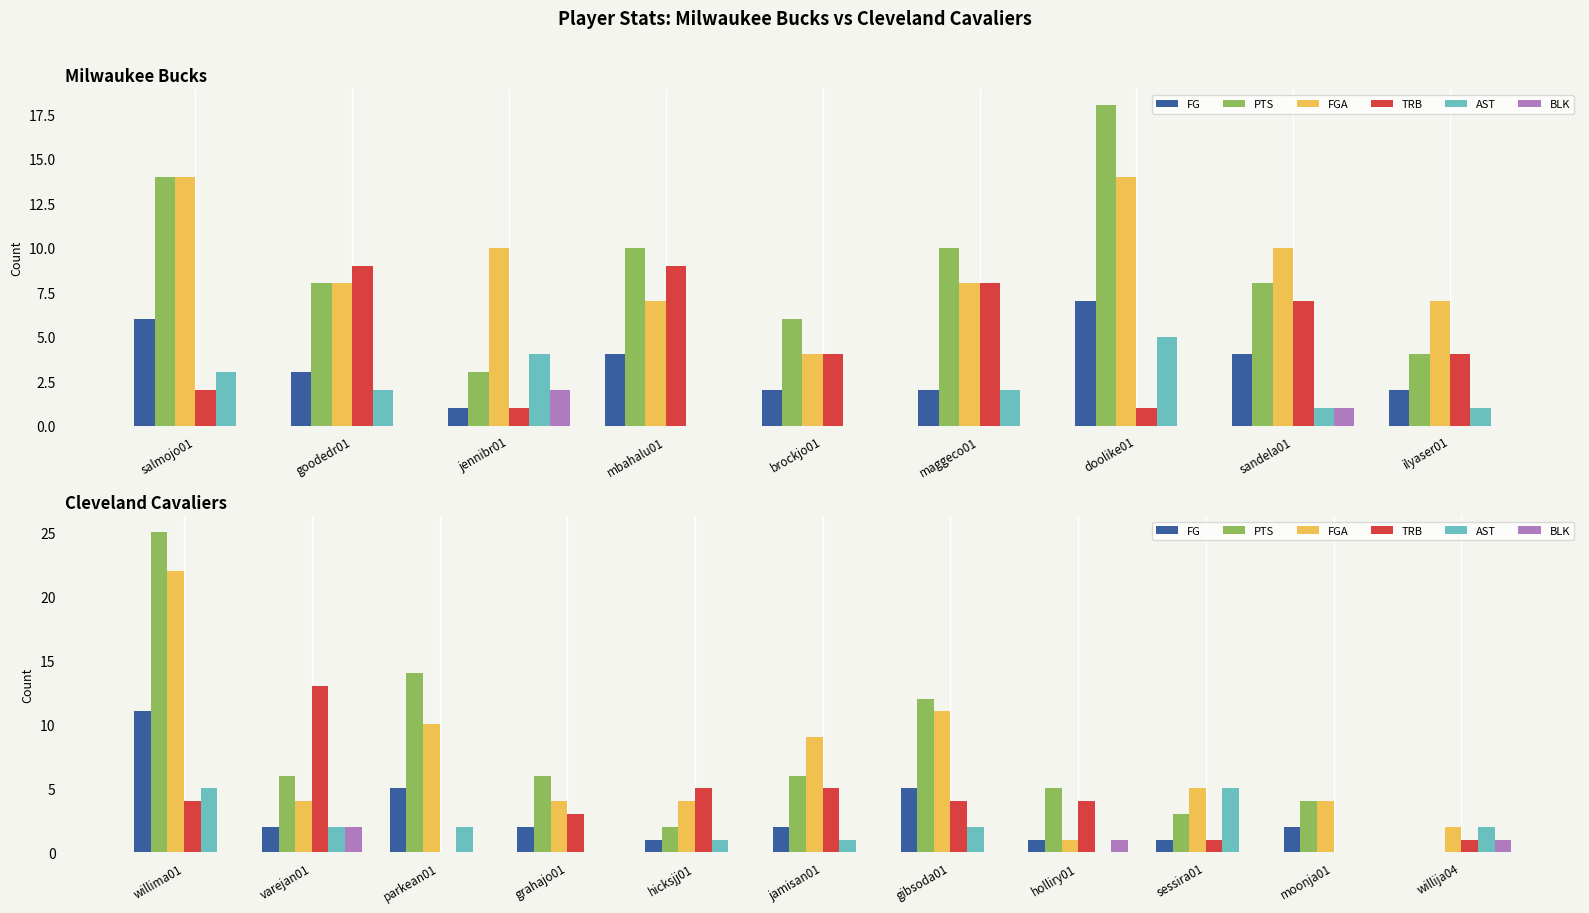

Which has a higher value, varejan01 or moonja01?

varejan01